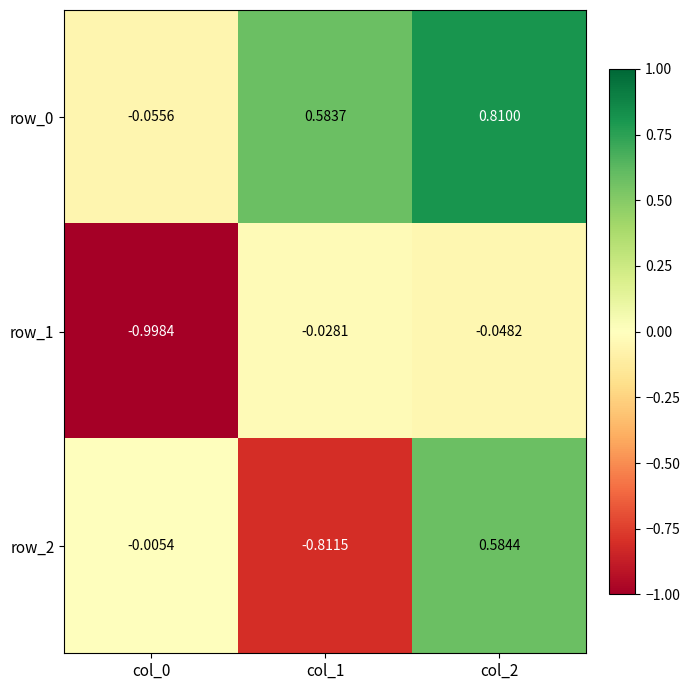

Is the value of row_0 at col_2 greater than the value of row_2 at col_1?

Yes